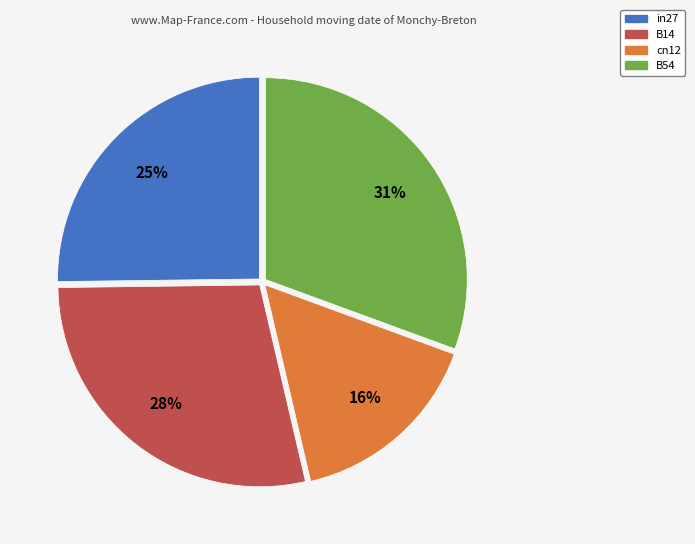

Rank the categories by value from lowest to highest.

cn12, in27, B14, B54